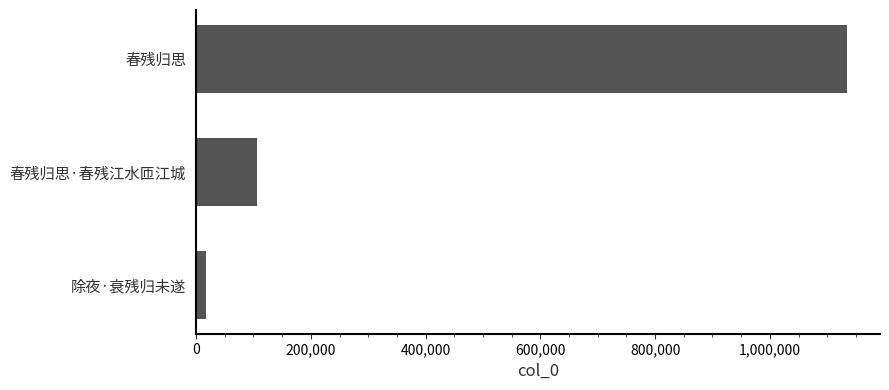

Reading top to bottom, transcribe all the data shown in this chart.

春残归思=1135201	春残归思·春残江水匝江城=105966	除夜·衰残归未遂=16445